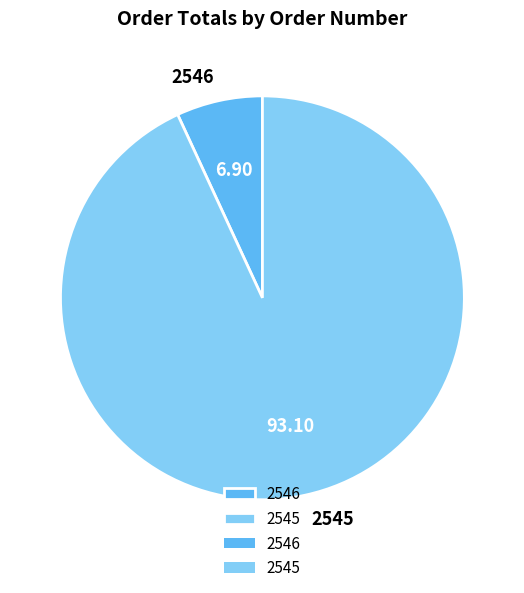

Is the sum of 2545 and 2546 greater than half?

Yes